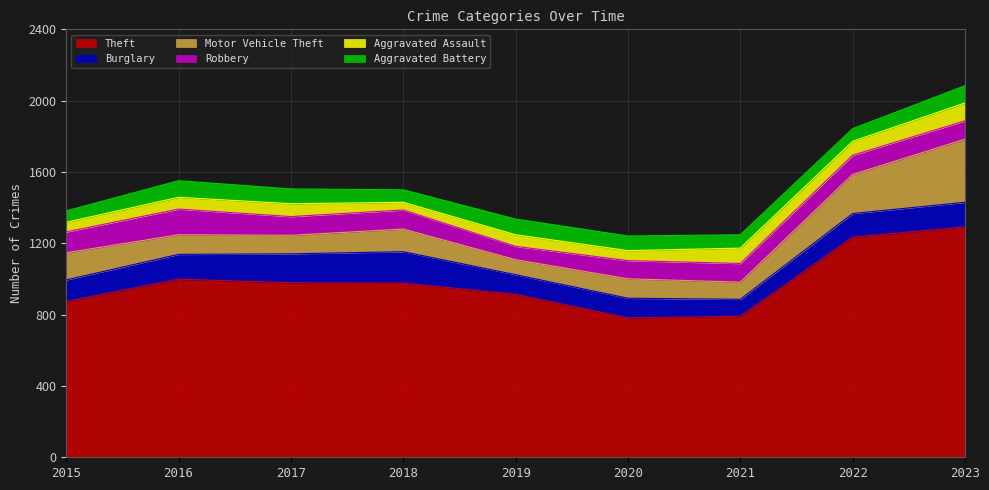

Rank the categories by Burglary value from highest to lowest.

2018, 2017, 2016, 2023, 2022, 2015, 2019, 2020, 2021